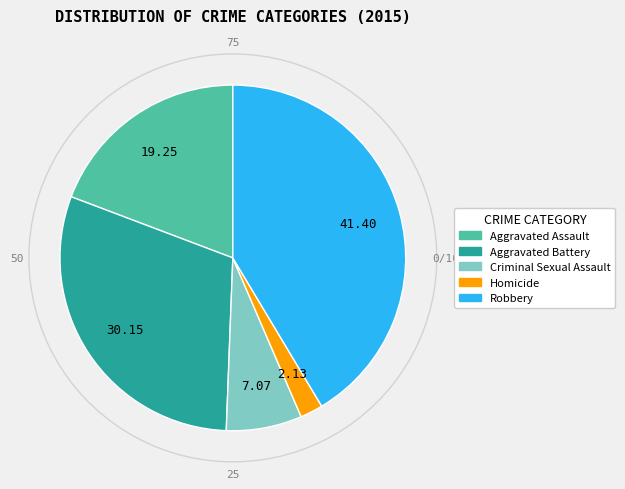

Do Criminal Sexual Assault and Aggravated Battery together represent more than half of the pie?

No